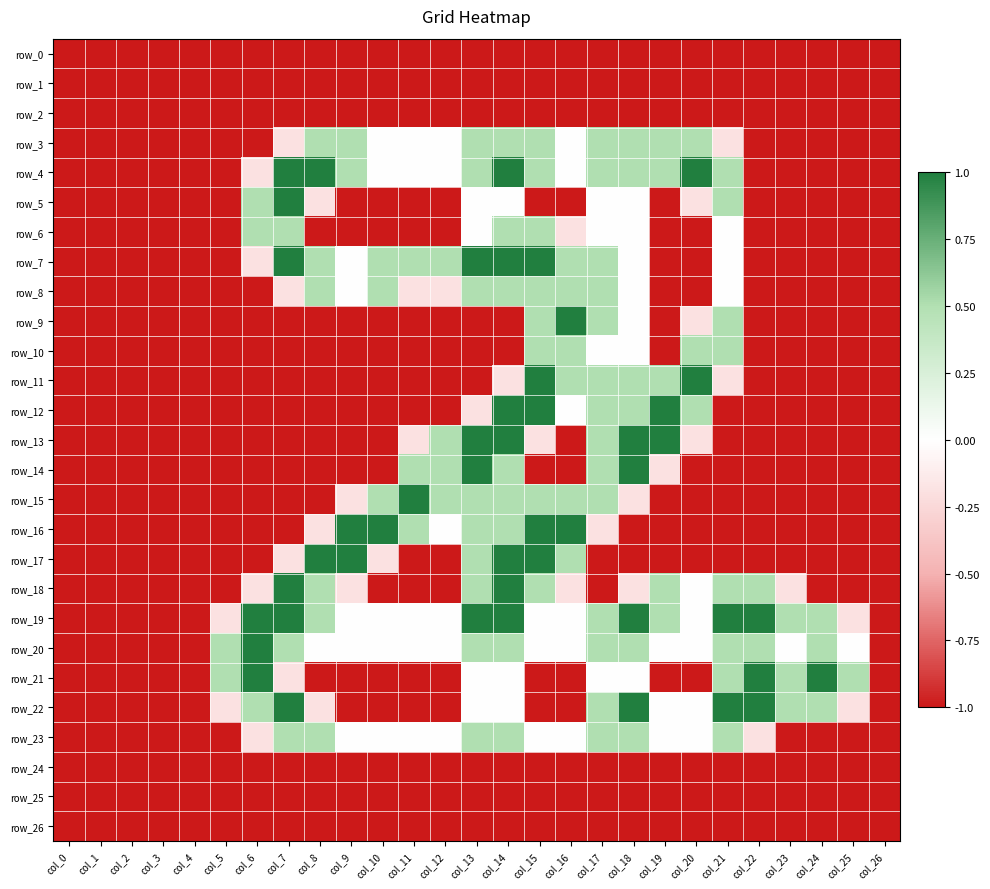

Reading left to right, list all the values displayed in this chart.

row_0: col_0=-1.0	col_1=-1.0	col_2=-1.0	col_3=-1.0	col_4=-1.0	col_5=-1.0	col_6=-1.0	col_7=-1.0	col_8=-1.0	col_9=-1.0	col_10=-1.0	col_11=-1.0	col_12=-1.0	col_13=-1.0	col_14=-1.0	col_15=-1.0	col_16=-1.0	col_17=-1.0	col_18=-1.0	col_19=-1.0	col_20=-1.0	col_21=-1.0	col_22=-1.0	col_23=-1.0	col_24=-1.0	col_25=-1.0	col_26=-1.0
row_1: col_0=-1.0	col_1=-1.0	col_2=-1.0	col_3=-1.0	col_4=-1.0	col_5=-1.0	col_6=-1.0	col_7=-1.0	col_8=-1.0	col_9=-1.0	col_10=-1.0	col_11=-1.0	col_12=-1.0	col_13=-1.0	col_14=-1.0	col_15=-1.0	col_16=-1.0	col_17=-1.0	col_18=-1.0	col_19=-1.0	col_20=-1.0	col_21=-1.0	col_22=-1.0	col_23=-1.0	col_24=-1.0	col_25=-1.0	col_26=-1.0
row_2: col_0=-1.0	col_1=-1.0	col_2=-1.0	col_3=-1.0	col_4=-1.0	col_5=-1.0	col_6=-1.0	col_7=-1.0	col_8=-1.0	col_9=-1.0	col_10=-1.0	col_11=-1.0	col_12=-1.0	col_13=-1.0	col_14=-1.0	col_15=-1.0	col_16=-1.0	col_17=-1.0	col_18=-1.0	col_19=-1.0	col_20=-1.0	col_21=-1.0	col_22=-1.0	col_23=-1.0	col_24=-1.0	col_25=-1.0	col_26=-1.0
row_3: col_0=-1.0	col_1=-1.0	col_2=-1.0	col_3=-1.0	col_4=-1.0	col_5=-1.0	col_6=-1.0	col_7=-0.2	col_8=0.5	col_9=0.5	col_10=0.0	col_11=0.0	col_12=0.0	col_13=0.5	col_14=0.5	col_15=0.5	col_16=0.0	col_17=0.5	col_18=0.5	col_19=0.5	col_20=0.5	col_21=-0.2	col_22=-1.0	col_23=-1.0	col_24=-1.0	col_25=-1.0	col_26=-1.0
row_4: col_0=-1.0	col_1=-1.0	col_2=-1.0	col_3=-1.0	col_4=-1.0	col_5=-1.0	col_6=-0.2	col_7=1.0	col_8=1.0	col_9=0.5	col_10=0.0	col_11=0.0	col_12=0.0	col_13=0.5	col_14=1.0	col_15=0.5	col_16=0.0	col_17=0.5	col_18=0.5	col_19=0.5	col_20=1.0	col_21=0.5	col_22=-1.0	col_23=-1.0	col_24=-1.0	col_25=-1.0	col_26=-1.0
row_5: col_0=-1.0	col_1=-1.0	col_2=-1.0	col_3=-1.0	col_4=-1.0	col_5=-1.0	col_6=0.5	col_7=1.0	col_8=-0.2	col_9=-1.0	col_10=-1.0	col_11=-1.0	col_12=-1.0	col_13=0.0	col_14=0.0	col_15=-1.0	col_16=-1.0	col_17=0.0	col_18=0.0	col_19=-1.0	col_20=-0.2	col_21=0.5	col_22=-1.0	col_23=-1.0	col_24=-1.0	col_25=-1.0	col_26=-1.0
row_6: col_0=-1.0	col_1=-1.0	col_2=-1.0	col_3=-1.0	col_4=-1.0	col_5=-1.0	col_6=0.5	col_7=0.5	col_8=-1.0	col_9=-1.0	col_10=-1.0	col_11=-1.0	col_12=-1.0	col_13=0.0	col_14=0.5	col_15=0.5	col_16=-0.2	col_17=0.0	col_18=0.0	col_19=-1.0	col_20=-1.0	col_21=0.0	col_22=-1.0	col_23=-1.0	col_24=-1.0	col_25=-1.0	col_26=-1.0
row_7: col_0=-1.0	col_1=-1.0	col_2=-1.0	col_3=-1.0	col_4=-1.0	col_5=-1.0	col_6=-0.2	col_7=1.0	col_8=0.5	col_9=0.0	col_10=0.5	col_11=0.5	col_12=0.5	col_13=1.0	col_14=1.0	col_15=1.0	col_16=0.5	col_17=0.5	col_18=0.0	col_19=-1.0	col_20=-1.0	col_21=0.0	col_22=-1.0	col_23=-1.0	col_24=-1.0	col_25=-1.0	col_26=-1.0
row_8: col_0=-1.0	col_1=-1.0	col_2=-1.0	col_3=-1.0	col_4=-1.0	col_5=-1.0	col_6=-1.0	col_7=-0.2	col_8=0.5	col_9=0.0	col_10=0.5	col_11=-0.2	col_12=-0.2	col_13=0.5	col_14=0.5	col_15=0.5	col_16=0.5	col_17=0.5	col_18=0.0	col_19=-1.0	col_20=-1.0	col_21=0.0	col_22=-1.0	col_23=-1.0	col_24=-1.0	col_25=-1.0	col_26=-1.0
row_9: col_0=-1.0	col_1=-1.0	col_2=-1.0	col_3=-1.0	col_4=-1.0	col_5=-1.0	col_6=-1.0	col_7=-1.0	col_8=-1.0	col_9=-1.0	col_10=-1.0	col_11=-1.0	col_12=-1.0	col_13=-1.0	col_14=-1.0	col_15=0.5	col_16=1.0	col_17=0.5	col_18=0.0	col_19=-1.0	col_20=-0.2	col_21=0.5	col_22=-1.0	col_23=-1.0	col_24=-1.0	col_25=-1.0	col_26=-1.0
row_10: col_0=-1.0	col_1=-1.0	col_2=-1.0	col_3=-1.0	col_4=-1.0	col_5=-1.0	col_6=-1.0	col_7=-1.0	col_8=-1.0	col_9=-1.0	col_10=-1.0	col_11=-1.0	col_12=-1.0	col_13=-1.0	col_14=-1.0	col_15=0.5	col_16=0.5	col_17=0.0	col_18=0.0	col_19=-1.0	col_20=0.5	col_21=0.5	col_22=-1.0	col_23=-1.0	col_24=-1.0	col_25=-1.0	col_26=-1.0
row_11: col_0=-1.0	col_1=-1.0	col_2=-1.0	col_3=-1.0	col_4=-1.0	col_5=-1.0	col_6=-1.0	col_7=-1.0	col_8=-1.0	col_9=-1.0	col_10=-1.0	col_11=-1.0	col_12=-1.0	col_13=-1.0	col_14=-0.2	col_15=1.0	col_16=0.5	col_17=0.5	col_18=0.5	col_19=0.5	col_20=1.0	col_21=-0.2	col_22=-1.0	col_23=-1.0	col_24=-1.0	col_25=-1.0	col_26=-1.0
row_12: col_0=-1.0	col_1=-1.0	col_2=-1.0	col_3=-1.0	col_4=-1.0	col_5=-1.0	col_6=-1.0	col_7=-1.0	col_8=-1.0	col_9=-1.0	col_10=-1.0	col_11=-1.0	col_12=-1.0	col_13=-0.2	col_14=1.0	col_15=1.0	col_16=0.0	col_17=0.5	col_18=0.5	col_19=1.0	col_20=0.5	col_21=-1.0	col_22=-1.0	col_23=-1.0	col_24=-1.0	col_25=-1.0	col_26=-1.0
row_13: col_0=-1.0	col_1=-1.0	col_2=-1.0	col_3=-1.0	col_4=-1.0	col_5=-1.0	col_6=-1.0	col_7=-1.0	col_8=-1.0	col_9=-1.0	col_10=-1.0	col_11=-0.2	col_12=0.5	col_13=1.0	col_14=1.0	col_15=-0.2	col_16=-1.0	col_17=0.5	col_18=1.0	col_19=1.0	col_20=-0.2	col_21=-1.0	col_22=-1.0	col_23=-1.0	col_24=-1.0	col_25=-1.0	col_26=-1.0
row_14: col_0=-1.0	col_1=-1.0	col_2=-1.0	col_3=-1.0	col_4=-1.0	col_5=-1.0	col_6=-1.0	col_7=-1.0	col_8=-1.0	col_9=-1.0	col_10=-1.0	col_11=0.5	col_12=0.5	col_13=1.0	col_14=0.5	col_15=-1.0	col_16=-1.0	col_17=0.5	col_18=1.0	col_19=-0.2	col_20=-1.0	col_21=-1.0	col_22=-1.0	col_23=-1.0	col_24=-1.0	col_25=-1.0	col_26=-1.0
row_15: col_0=-1.0	col_1=-1.0	col_2=-1.0	col_3=-1.0	col_4=-1.0	col_5=-1.0	col_6=-1.0	col_7=-1.0	col_8=-1.0	col_9=-0.2	col_10=0.5	col_11=1.0	col_12=0.5	col_13=0.5	col_14=0.5	col_15=0.5	col_16=0.5	col_17=0.5	col_18=-0.2	col_19=-1.0	col_20=-1.0	col_21=-1.0	col_22=-1.0	col_23=-1.0	col_24=-1.0	col_25=-1.0	col_26=-1.0
row_16: col_0=-1.0	col_1=-1.0	col_2=-1.0	col_3=-1.0	col_4=-1.0	col_5=-1.0	col_6=-1.0	col_7=-1.0	col_8=-0.2	col_9=1.0	col_10=1.0	col_11=0.5	col_12=0.0	col_13=0.5	col_14=0.5	col_15=1.0	col_16=1.0	col_17=-0.2	col_18=-1.0	col_19=-1.0	col_20=-1.0	col_21=-1.0	col_22=-1.0	col_23=-1.0	col_24=-1.0	col_25=-1.0	col_26=-1.0
row_17: col_0=-1.0	col_1=-1.0	col_2=-1.0	col_3=-1.0	col_4=-1.0	col_5=-1.0	col_6=-1.0	col_7=-0.2	col_8=1.0	col_9=1.0	col_10=-0.2	col_11=-1.0	col_12=-1.0	col_13=0.5	col_14=1.0	col_15=1.0	col_16=0.5	col_17=-1.0	col_18=-1.0	col_19=-1.0	col_20=-1.0	col_21=-1.0	col_22=-1.0	col_23=-1.0	col_24=-1.0	col_25=-1.0	col_26=-1.0
row_18: col_0=-1.0	col_1=-1.0	col_2=-1.0	col_3=-1.0	col_4=-1.0	col_5=-1.0	col_6=-0.2	col_7=1.0	col_8=0.5	col_9=-0.2	col_10=-1.0	col_11=-1.0	col_12=-1.0	col_13=0.5	col_14=1.0	col_15=0.5	col_16=-0.2	col_17=-1.0	col_18=-0.2	col_19=0.5	col_20=0.0	col_21=0.5	col_22=0.5	col_23=-0.2	col_24=-1.0	col_25=-1.0	col_26=-1.0
row_19: col_0=-1.0	col_1=-1.0	col_2=-1.0	col_3=-1.0	col_4=-1.0	col_5=-0.2	col_6=1.0	col_7=1.0	col_8=0.5	col_9=0.0	col_10=0.0	col_11=0.0	col_12=0.0	col_13=1.0	col_14=1.0	col_15=0.0	col_16=0.0	col_17=0.5	col_18=1.0	col_19=0.5	col_20=0.0	col_21=1.0	col_22=1.0	col_23=0.5	col_24=0.5	col_25=-0.2	col_26=-1.0
row_20: col_0=-1.0	col_1=-1.0	col_2=-1.0	col_3=-1.0	col_4=-1.0	col_5=0.5	col_6=1.0	col_7=0.5	col_8=0.0	col_9=0.0	col_10=0.0	col_11=0.0	col_12=0.0	col_13=0.5	col_14=0.5	col_15=0.0	col_16=0.0	col_17=0.5	col_18=0.5	col_19=0.0	col_20=0.0	col_21=0.5	col_22=0.5	col_23=0.0	col_24=0.5	col_25=0.0	col_26=-1.0
row_21: col_0=-1.0	col_1=-1.0	col_2=-1.0	col_3=-1.0	col_4=-1.0	col_5=0.5	col_6=1.0	col_7=-0.2	col_8=-1.0	col_9=-1.0	col_10=-1.0	col_11=-1.0	col_12=-1.0	col_13=0.0	col_14=0.0	col_15=-1.0	col_16=-1.0	col_17=0.0	col_18=0.0	col_19=-1.0	col_20=-1.0	col_21=0.5	col_22=1.0	col_23=0.5	col_24=1.0	col_25=0.5	col_26=-1.0
row_22: col_0=-1.0	col_1=-1.0	col_2=-1.0	col_3=-1.0	col_4=-1.0	col_5=-0.2	col_6=0.5	col_7=1.0	col_8=-0.2	col_9=-1.0	col_10=-1.0	col_11=-1.0	col_12=-1.0	col_13=0.0	col_14=0.0	col_15=-1.0	col_16=-1.0	col_17=0.5	col_18=1.0	col_19=0.0	col_20=0.0	col_21=1.0	col_22=1.0	col_23=0.5	col_24=0.5	col_25=-0.2	col_26=-1.0
row_23: col_0=-1.0	col_1=-1.0	col_2=-1.0	col_3=-1.0	col_4=-1.0	col_5=-1.0	col_6=-0.2	col_7=0.5	col_8=0.5	col_9=0.0	col_10=0.0	col_11=0.0	col_12=0.0	col_13=0.5	col_14=0.5	col_15=0.0	col_16=0.0	col_17=0.5	col_18=0.5	col_19=0.0	col_20=0.0	col_21=0.5	col_22=-0.2	col_23=-1.0	col_24=-1.0	col_25=-1.0	col_26=-1.0
row_24: col_0=-1.0	col_1=-1.0	col_2=-1.0	col_3=-1.0	col_4=-1.0	col_5=-1.0	col_6=-1.0	col_7=-1.0	col_8=-1.0	col_9=-1.0	col_10=-1.0	col_11=-1.0	col_12=-1.0	col_13=-1.0	col_14=-1.0	col_15=-1.0	col_16=-1.0	col_17=-1.0	col_18=-1.0	col_19=-1.0	col_20=-1.0	col_21=-1.0	col_22=-1.0	col_23=-1.0	col_24=-1.0	col_25=-1.0	col_26=-1.0
row_25: col_0=-1.0	col_1=-1.0	col_2=-1.0	col_3=-1.0	col_4=-1.0	col_5=-1.0	col_6=-1.0	col_7=-1.0	col_8=-1.0	col_9=-1.0	col_10=-1.0	col_11=-1.0	col_12=-1.0	col_13=-1.0	col_14=-1.0	col_15=-1.0	col_16=-1.0	col_17=-1.0	col_18=-1.0	col_19=-1.0	col_20=-1.0	col_21=-1.0	col_22=-1.0	col_23=-1.0	col_24=-1.0	col_25=-1.0	col_26=-1.0
row_26: col_0=-1.0	col_1=-1.0	col_2=-1.0	col_3=-1.0	col_4=-1.0	col_5=-1.0	col_6=-1.0	col_7=-1.0	col_8=-1.0	col_9=-1.0	col_10=-1.0	col_11=-1.0	col_12=-1.0	col_13=-1.0	col_14=-1.0	col_15=-1.0	col_16=-1.0	col_17=-1.0	col_18=-1.0	col_19=-1.0	col_20=-1.0	col_21=-1.0	col_22=-1.0	col_23=-1.0	col_24=-1.0	col_25=-1.0	col_26=-1.0